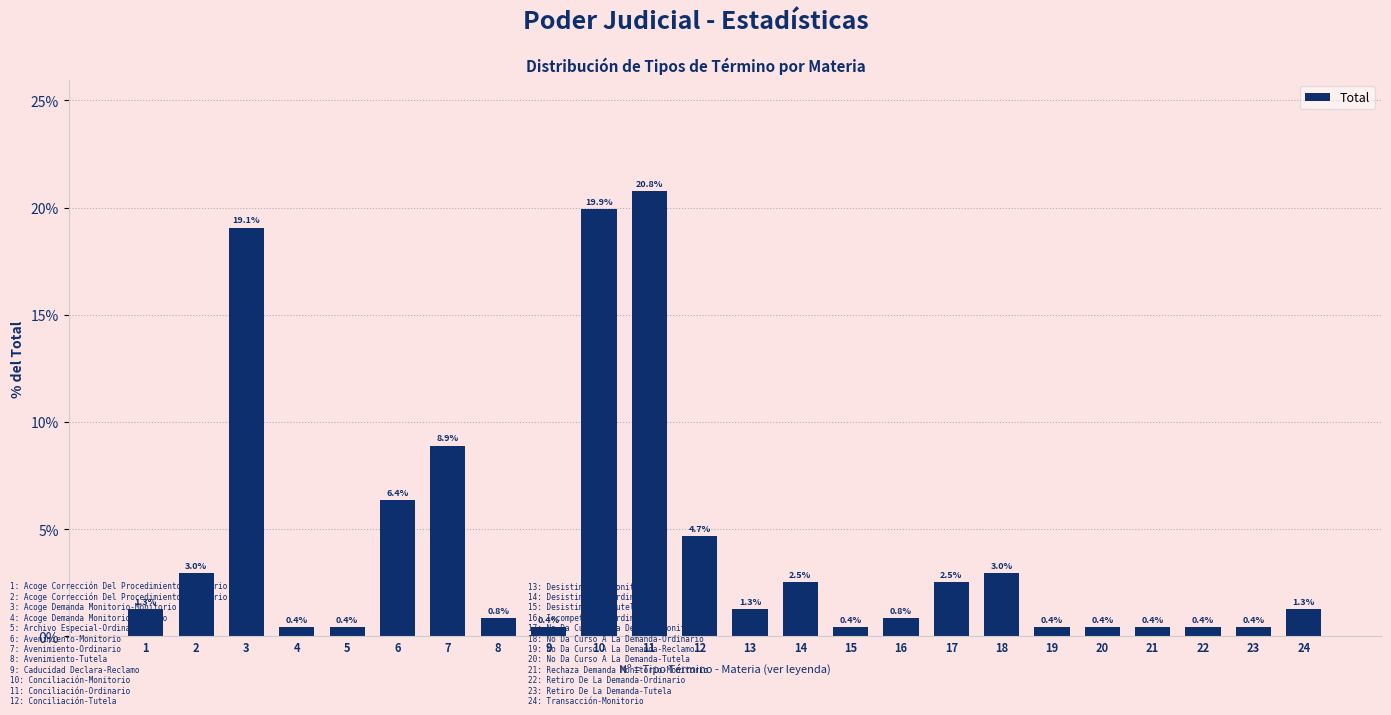

Reading left to right, what are all the values shown in this chart?

1=1.3	2=3.0	3=19.1	4=0.4	5=0.4	6=6.4	7=8.9	8=0.8	9=0.4	10=19.9	11=20.8	12=4.7	13=1.3	14=2.5	15=0.4	16=0.8	17=2.5	18=3.0	19=0.4	20=0.4	21=0.4	22=0.4	23=0.4	24=1.3